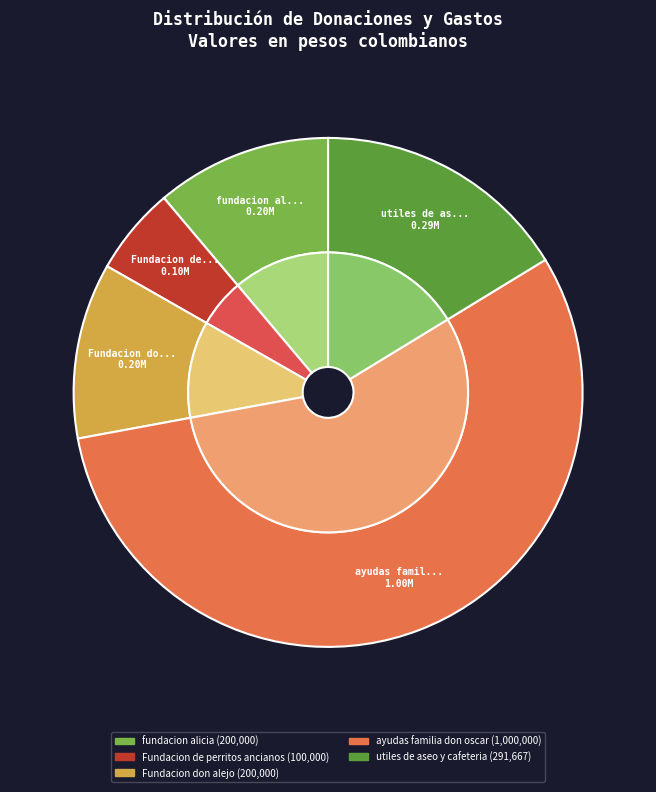

Rank the categories by value from lowest to highest.

Fundacion de perritos ancianos, fundacion alicia, Fundacion don alejo, utiles de aseo y cafeteria, ayudas familia don oscar